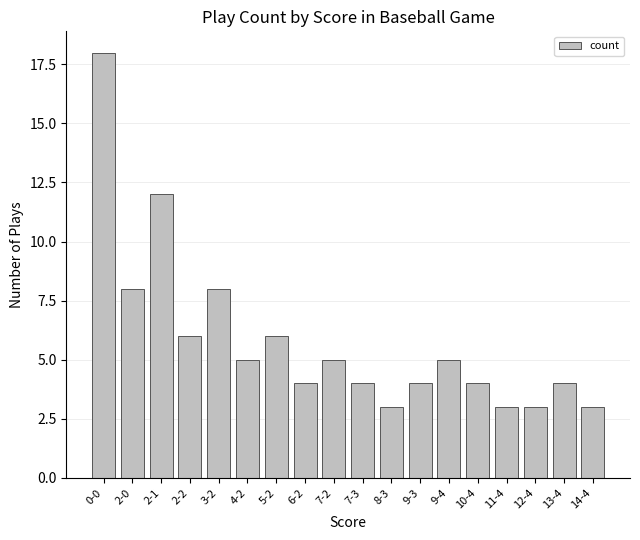

What is the change in value from 2-0 to 9-4?

-3